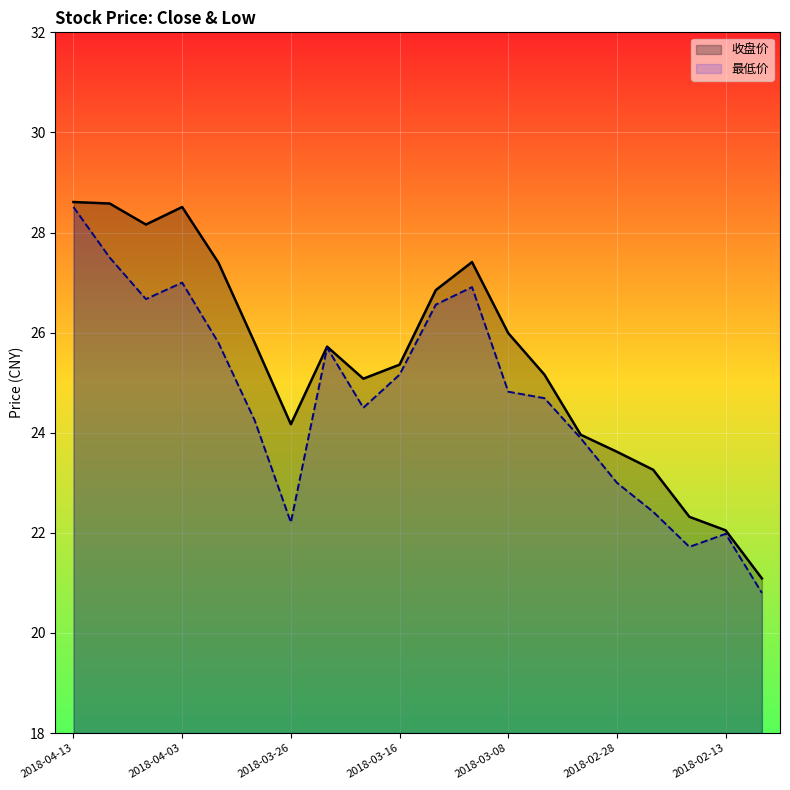

Which series has the widest spread of values?

最低价